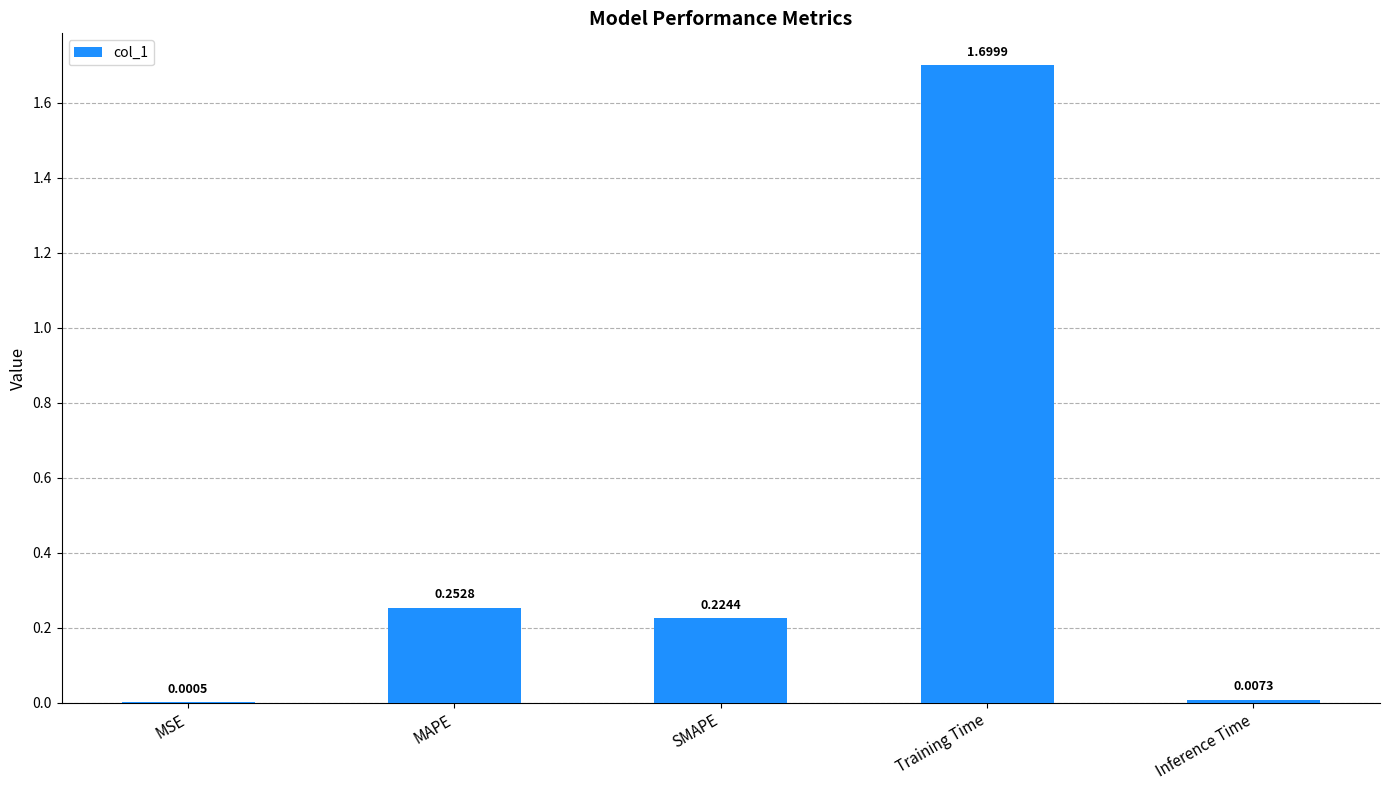

What is the sum of all values?

2.2